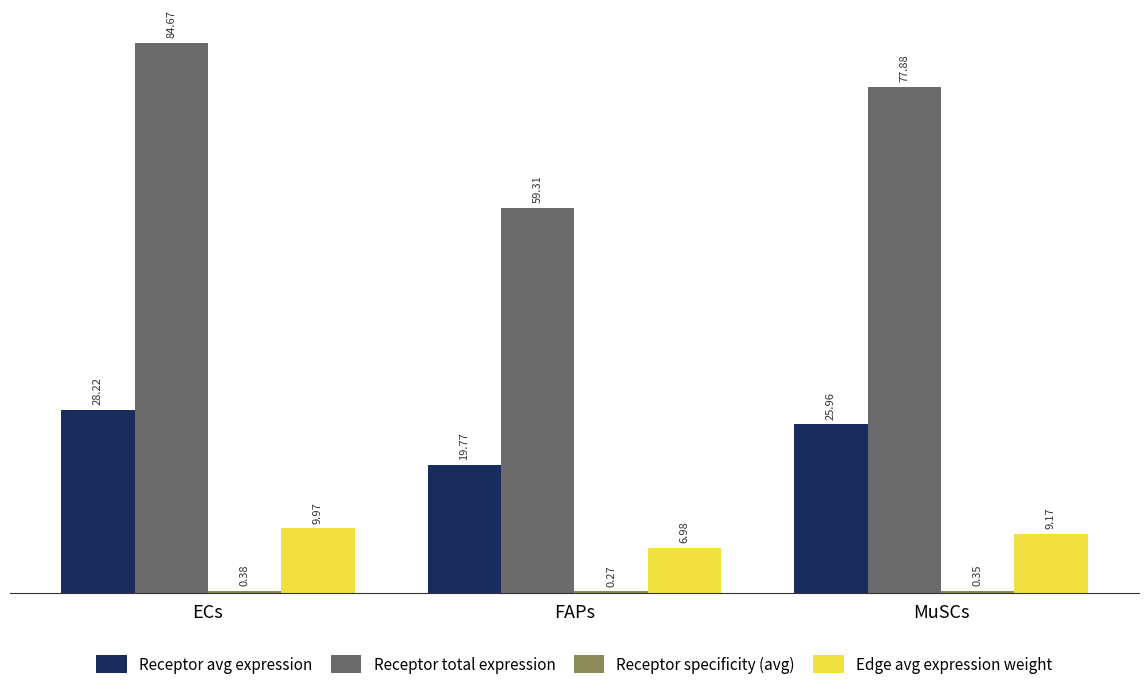

At which category does the chart reach its minimum across all series?

FAPs